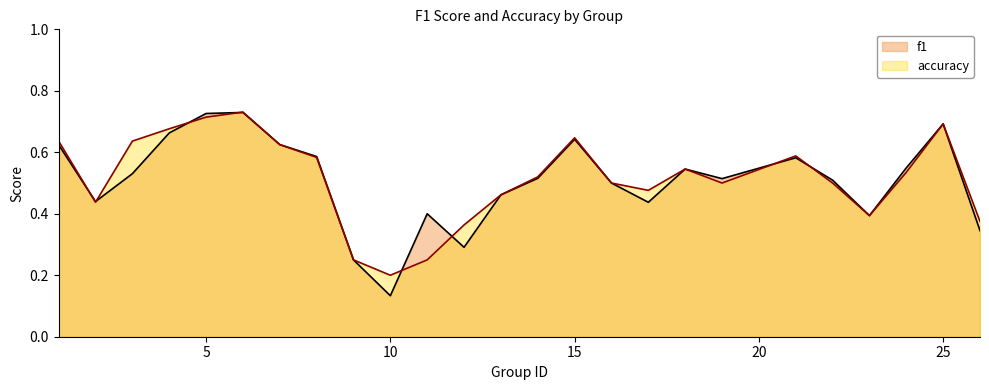

Does the chart have visible grid lines?

No